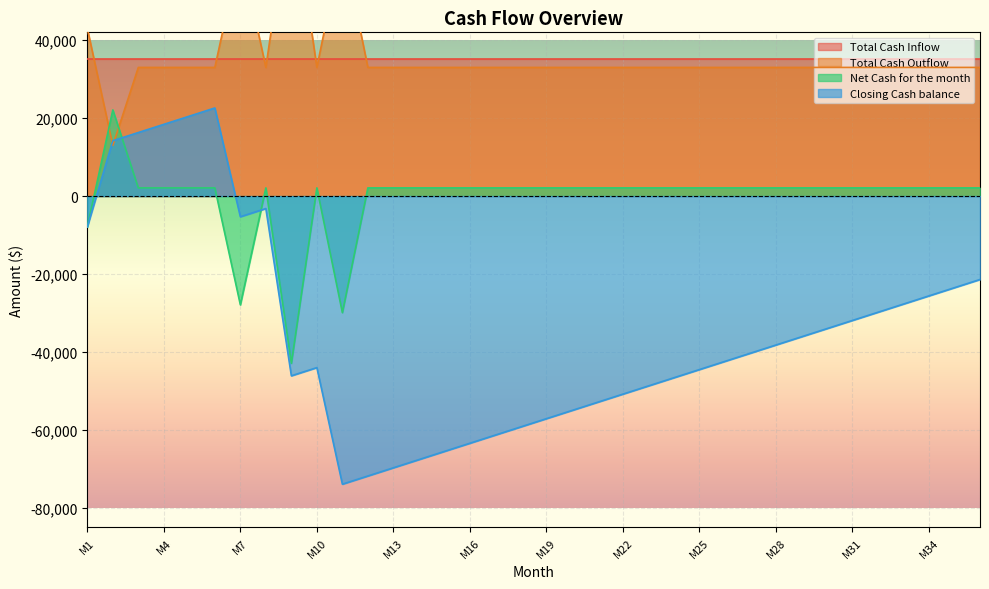

Which series has the largest range (max minus min)?

Closing Cash balance